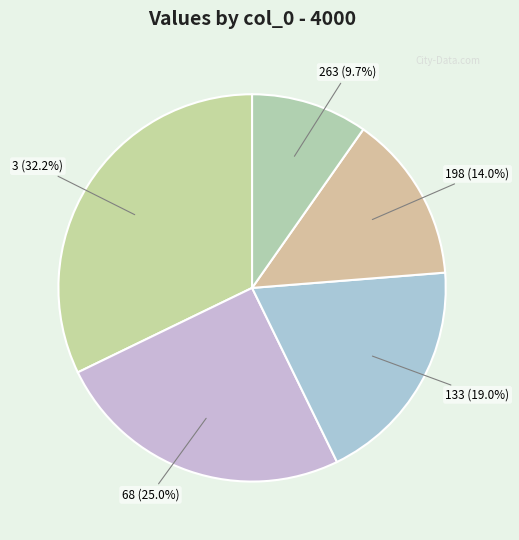

Which category has the smallest portion of the pie?

263